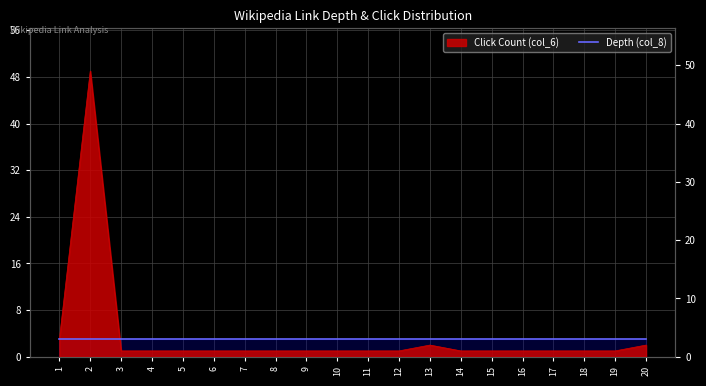

Which category has the highest value across all series?

2